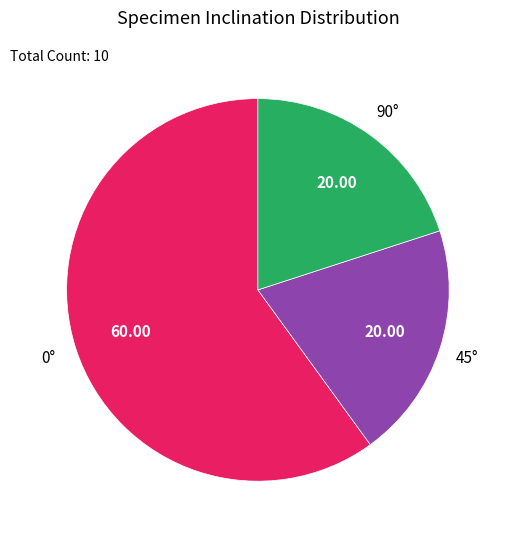

What is the ratio of the value at 0° to the value at 45°?

3.0